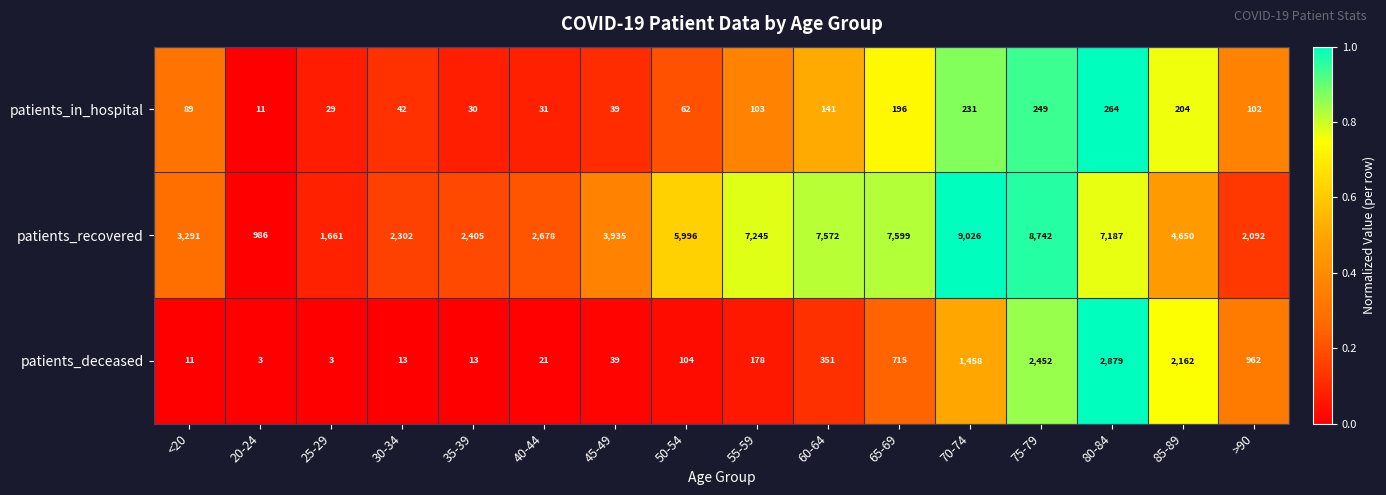

What is the smallest value displayed?

3